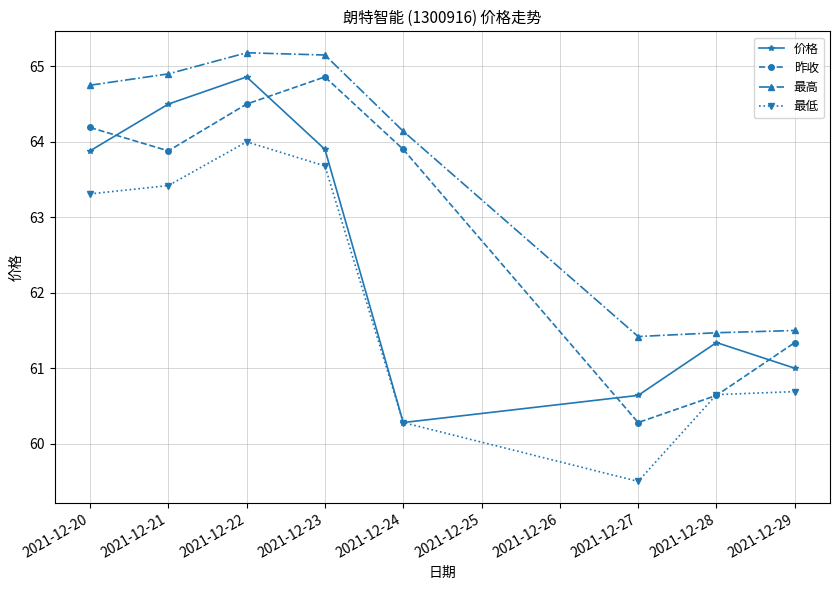

What is the smallest value displayed?

59.5